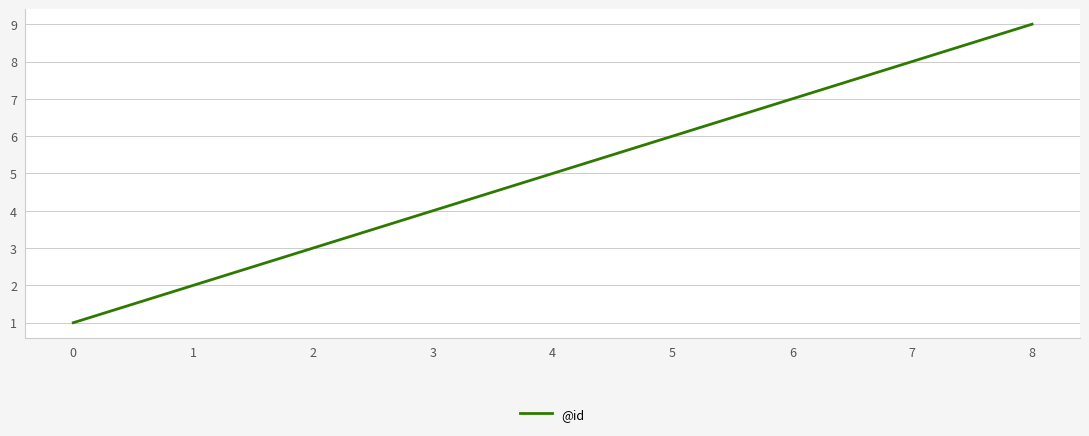

List the labels in order of value, smallest first.

0, 1, 2, 3, 4, 5, 6, 7, 8